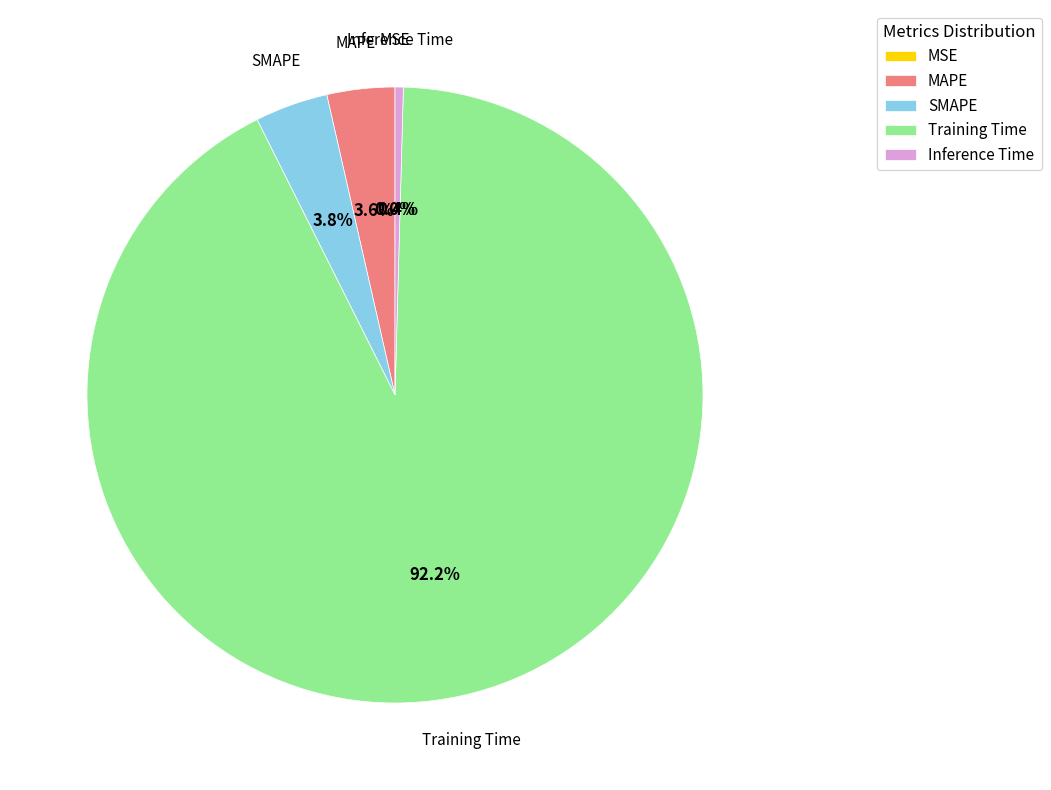

Which slice is the largest?

Training Time